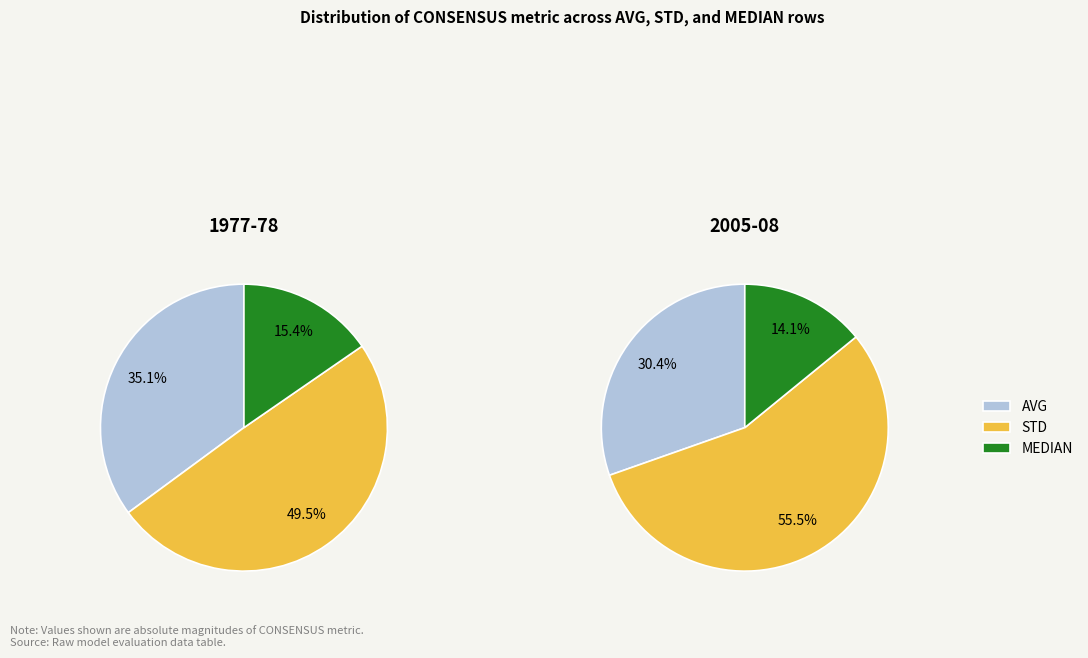

Count the number of slices in the pie.

3